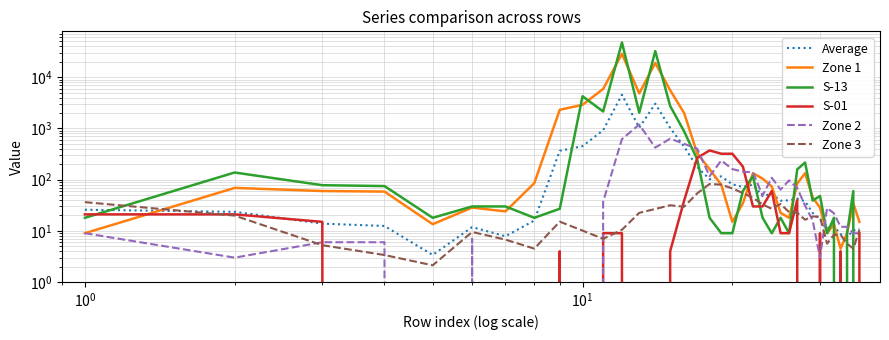

Does the chart display data point markers on the line(s)?

No